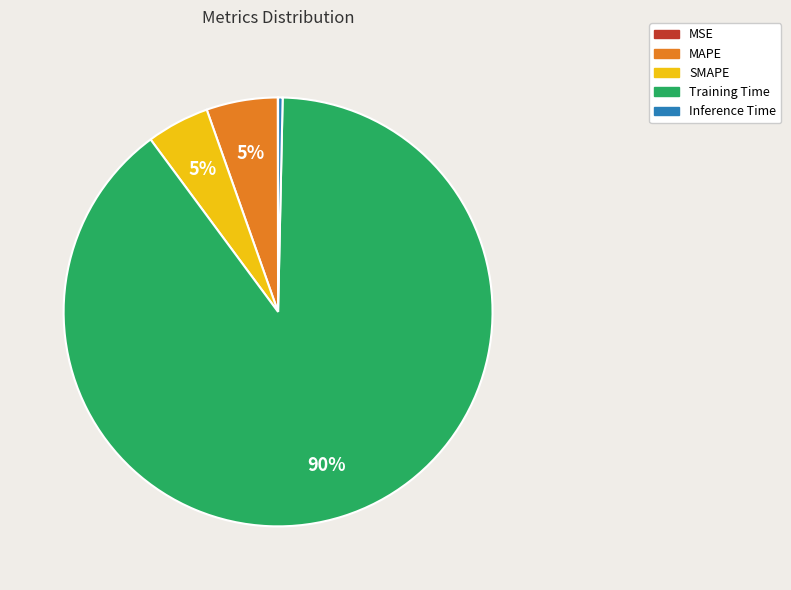

To the nearest percent, what is the combined percentage of Training Time and MAPE?

95%